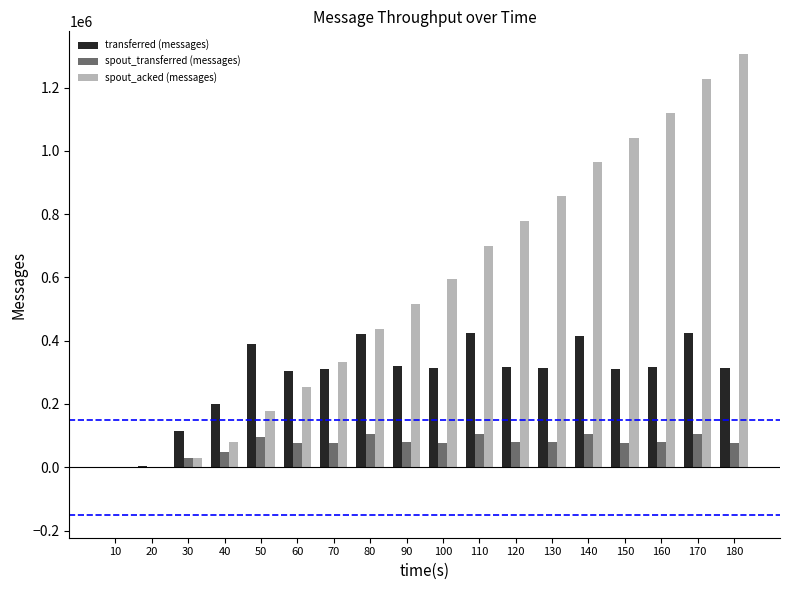

Which series changed the most between 60 and 120?

spout_acked (messages)